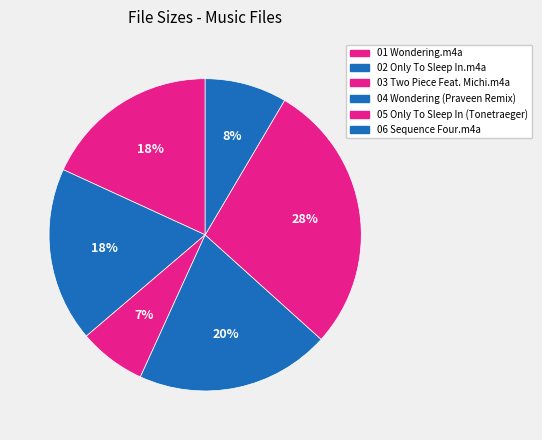

Which slice is the largest?

05 Only To Sleep In (Tonetraeger)